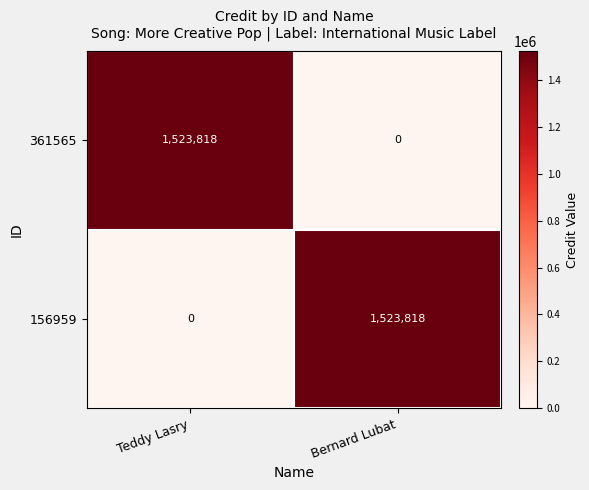

What is the difference between the highest and lowest values at Bernard Lubat?

1523818